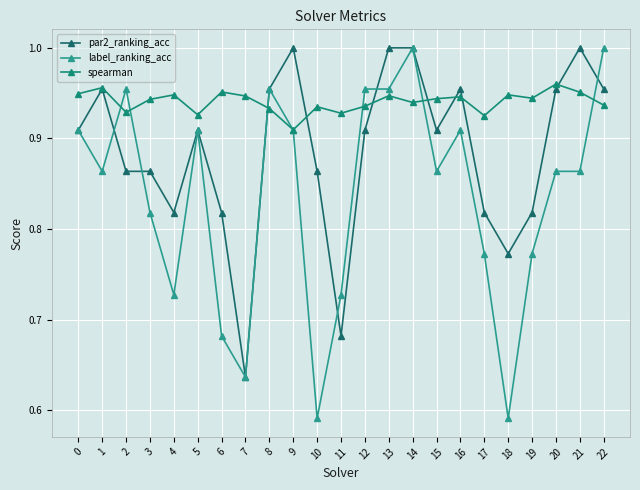

True or false: par2_ranking_acc has more than 2 points higher than both neighbors.

True